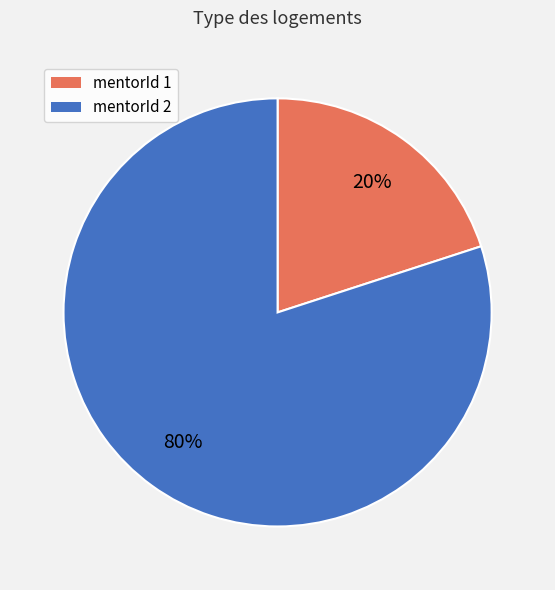

To the nearest percent, what is the average slice percentage?

50%